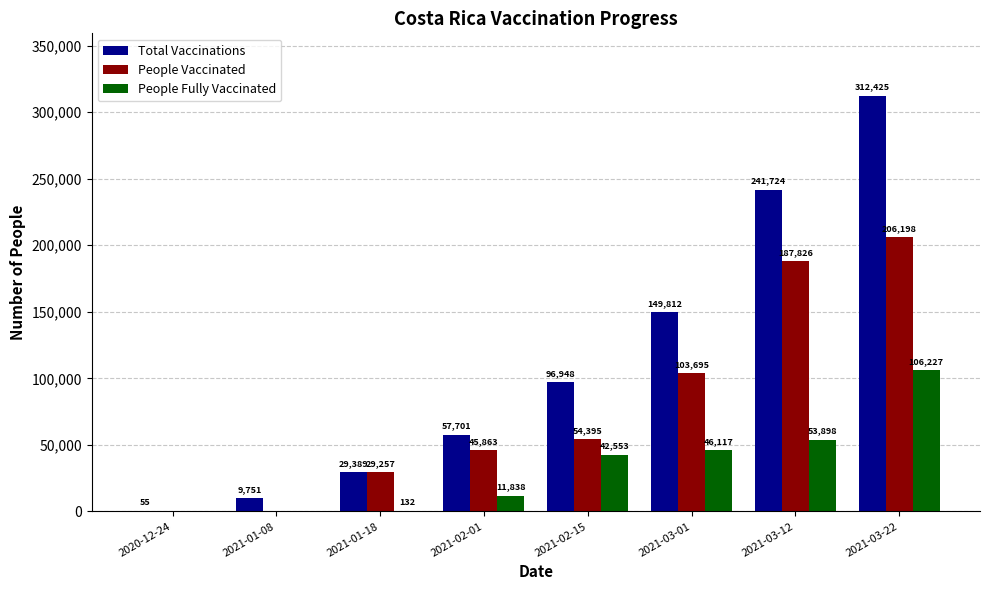

How many groups of bars are there?

8